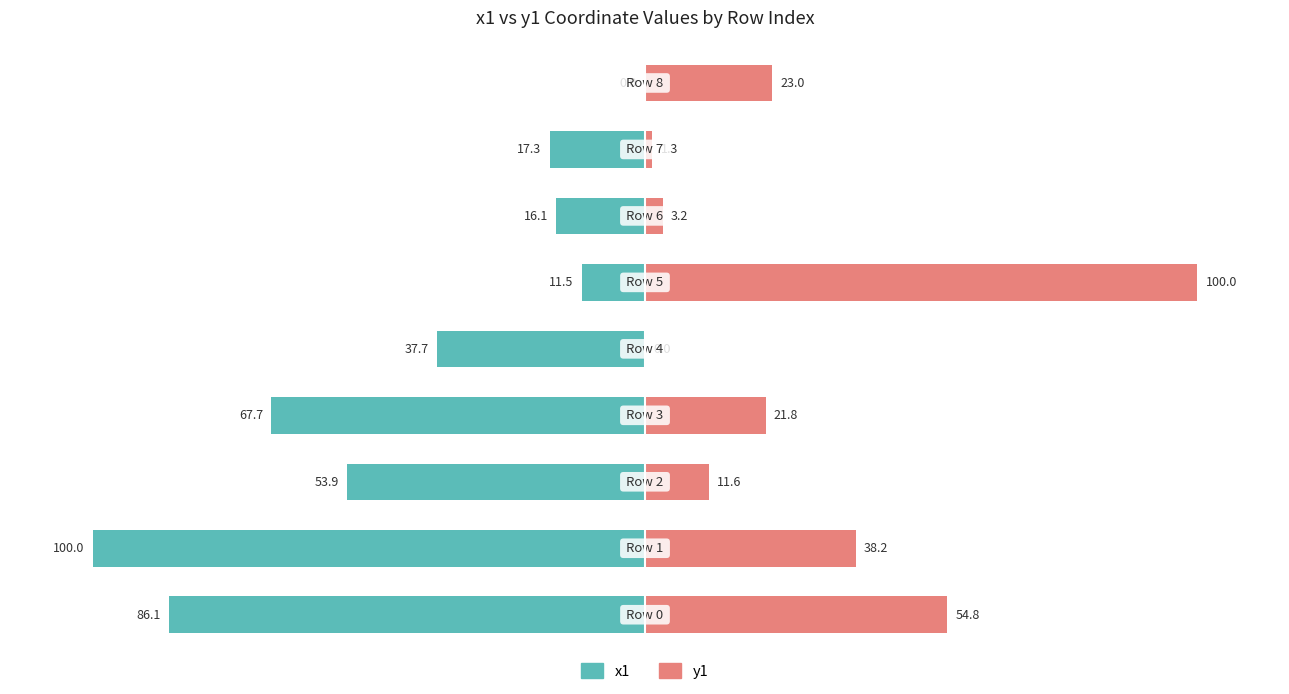

Is it true that x1 equals -100.0 at 1?

True